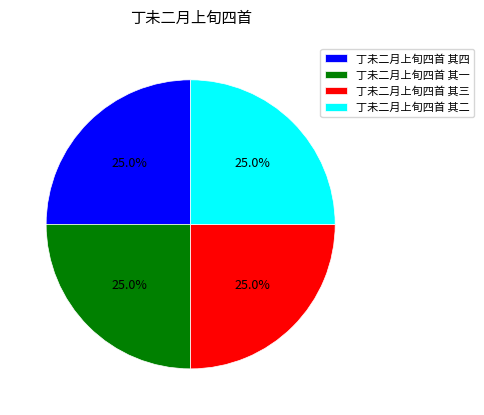

Is there a majority slice in this chart?

No